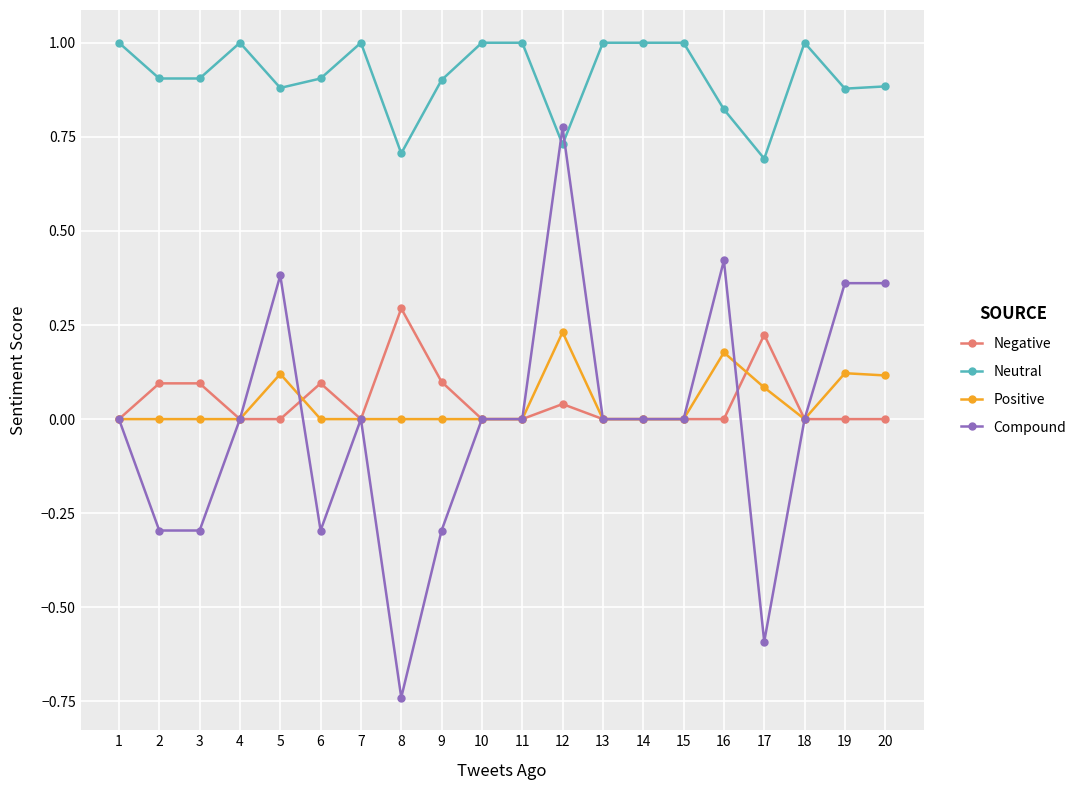

What is the difference between the Compound values at 11 and 3?

0.3